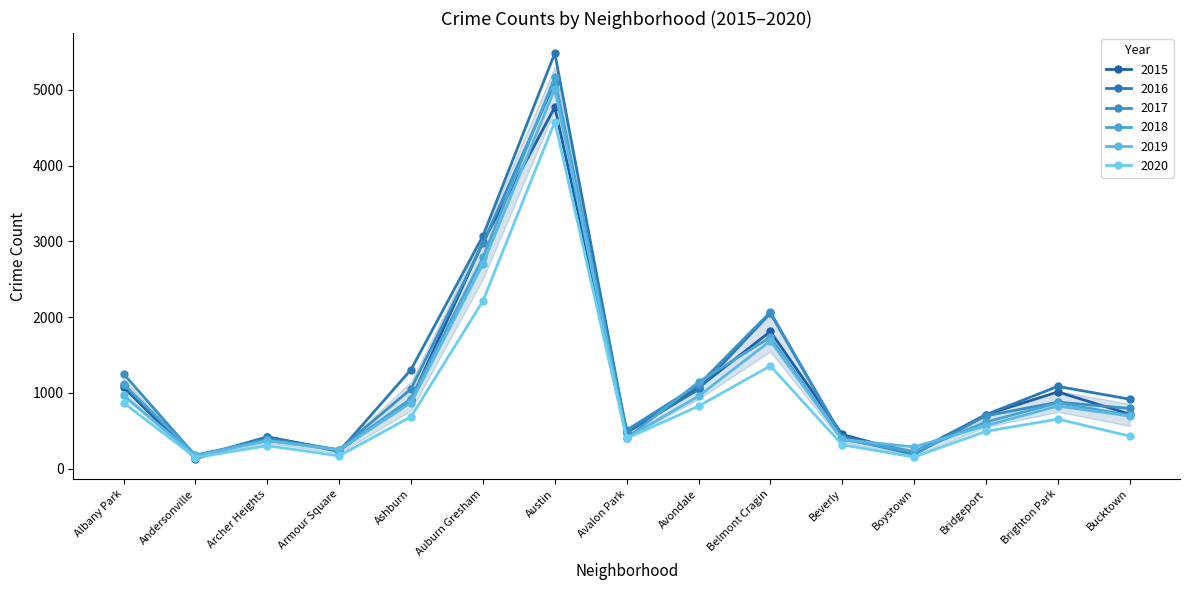

Rank the series by their maximum value, from highest to lowest.

2016, 2018, 2017, 2019, 2015, 2020